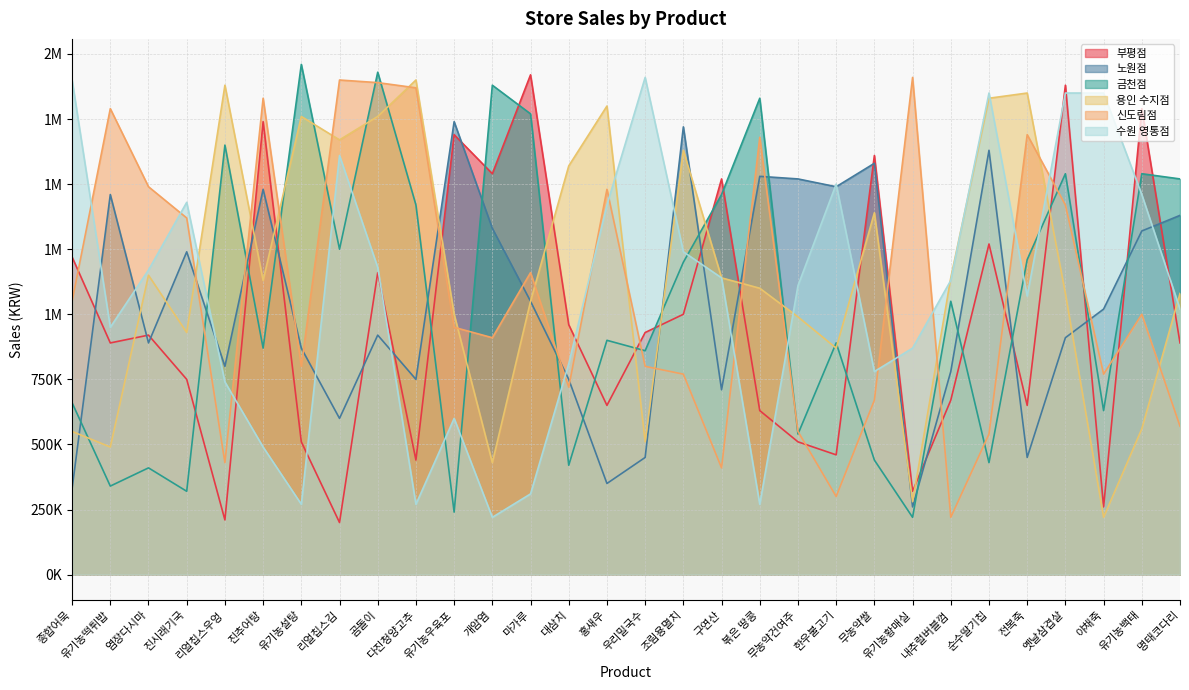

How many interior local peaks does the 용인 수지점 series have?

8